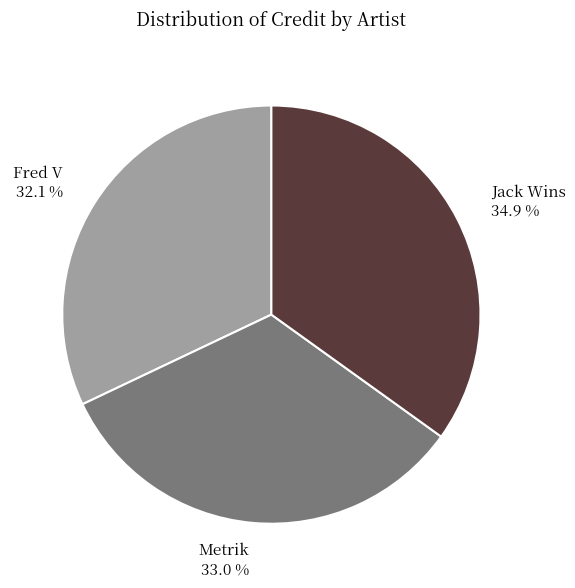

How many segments does this pie chart have?

3